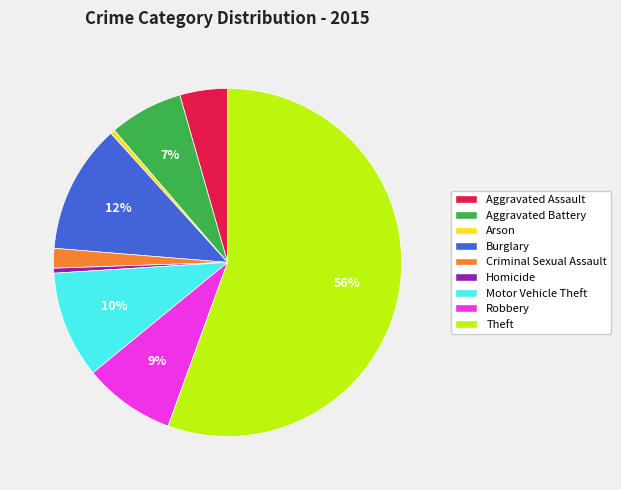

Between Aggravated Battery and Aggravated Assault, which is larger?

Aggravated Battery